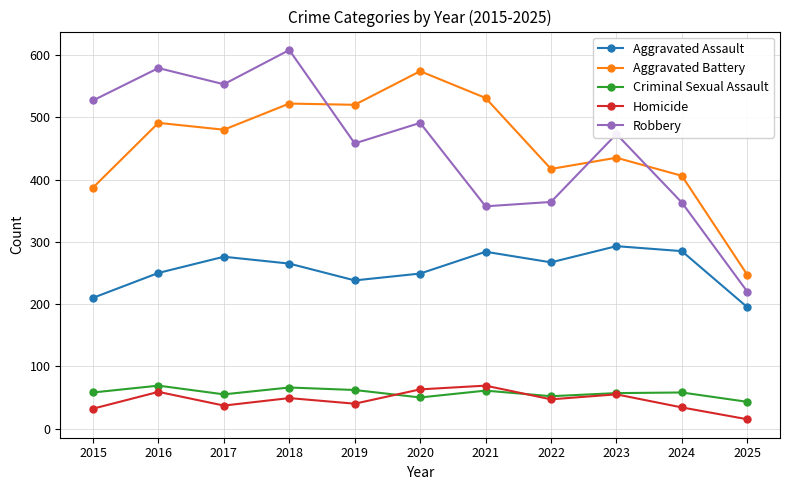

In Aggravated Assault, how many points are higher than both neighbors (excluding endpoints)?

3